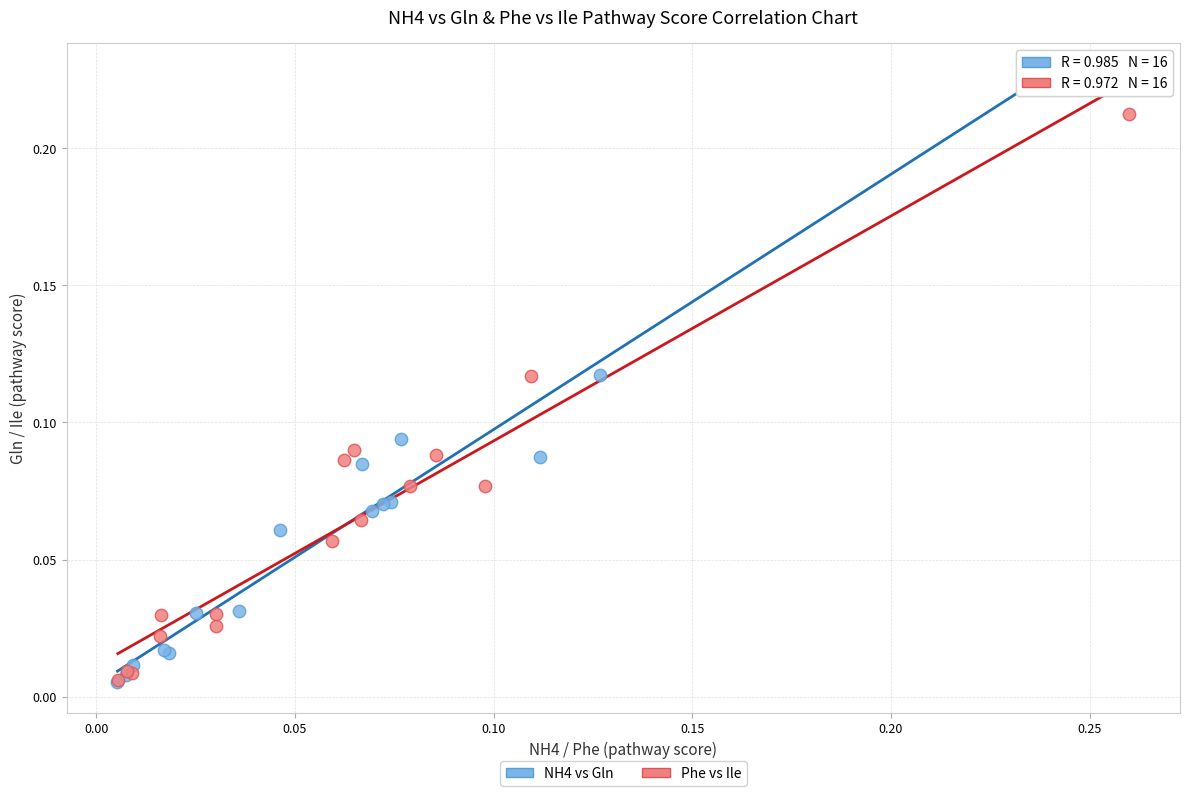

Which series reaches the maximum Y coordinate?

NH4 vs Gln